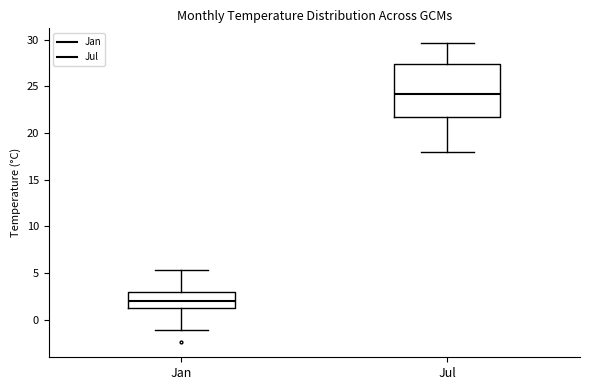

Reading left to right, transcribe this box plot: for each box, give where its median line is, the range the box spans, and where its two whiskers end, as read against the y-axis. The values are not printed on the chart, so give them approximately, as read against the axis.

Jan: median 2.0, box 1.0 to 3.0, whiskers -1.0 to 5.5
Jul: median 24.0, box 21.5 to 27.5, whiskers 18.0 to 29.5